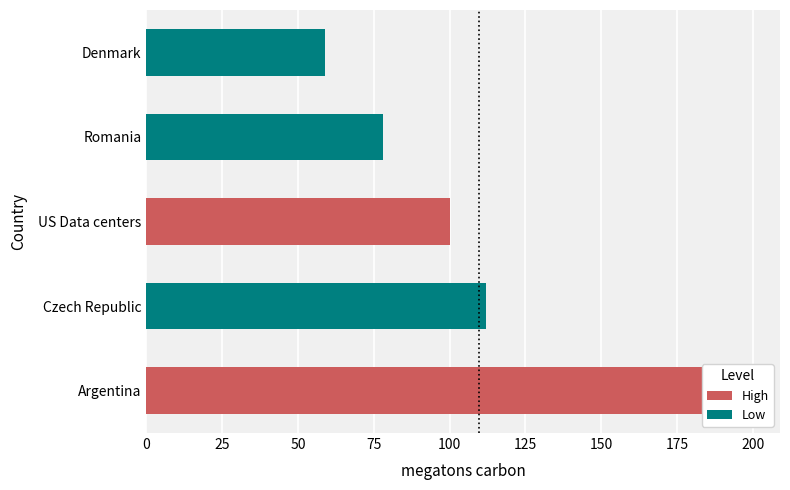

What is the ratio of the value at Denmark to the value at Czech Republic?

0.5